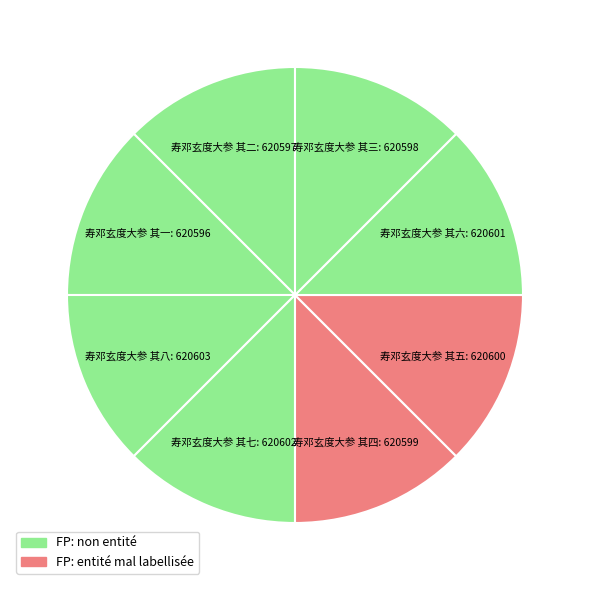

How many segments does this pie chart have?

8